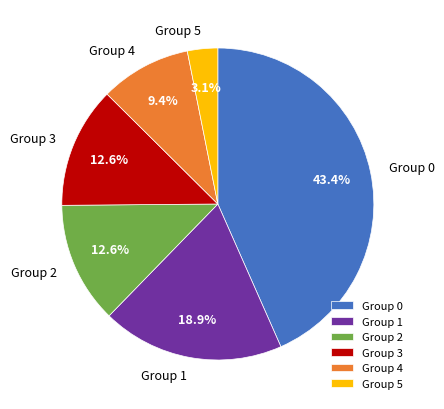

Is there any slice that represents more than half of the pie?

No